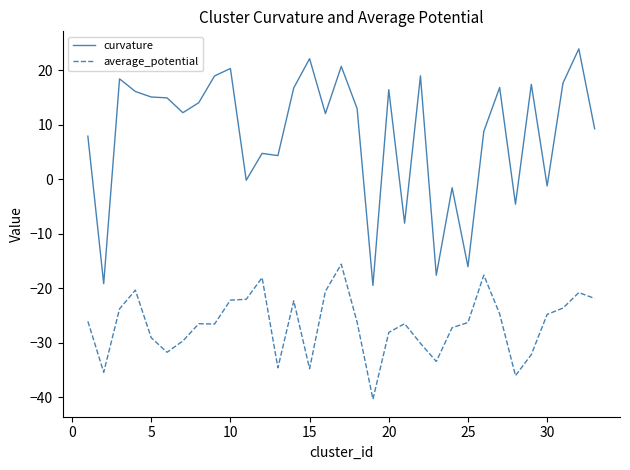

True or false: average_potential and curvature cross at least once.

False